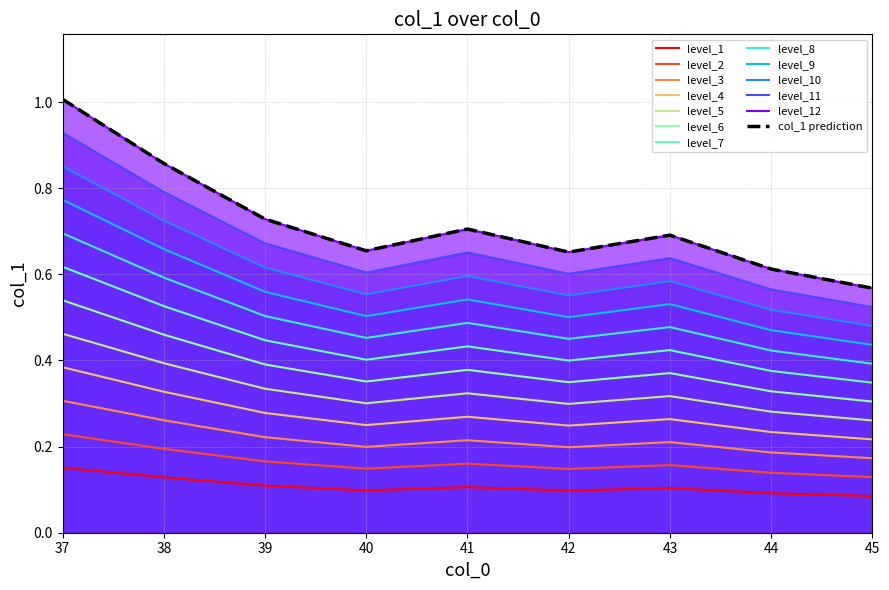

True or false: the data has more than 2 interior local peaks.

False